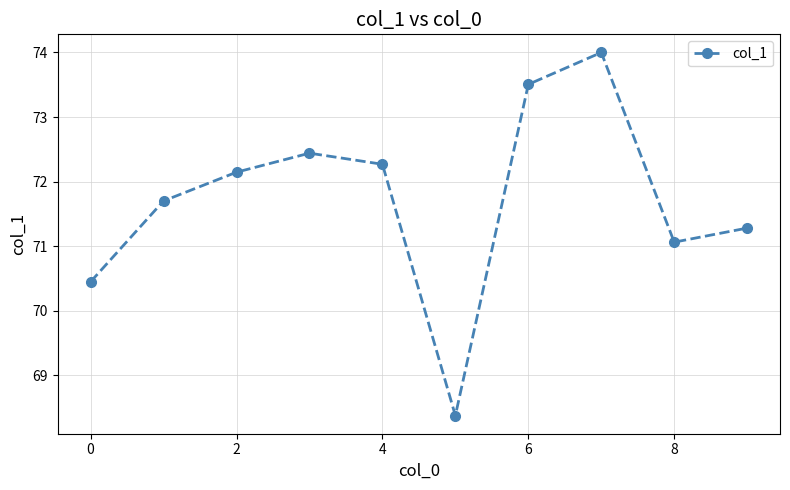

What is the average value?

71.7